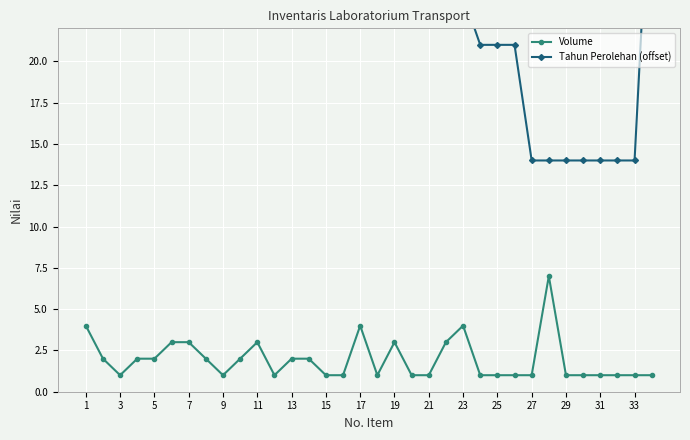

Does the chart display data point markers on the line(s)?

Yes